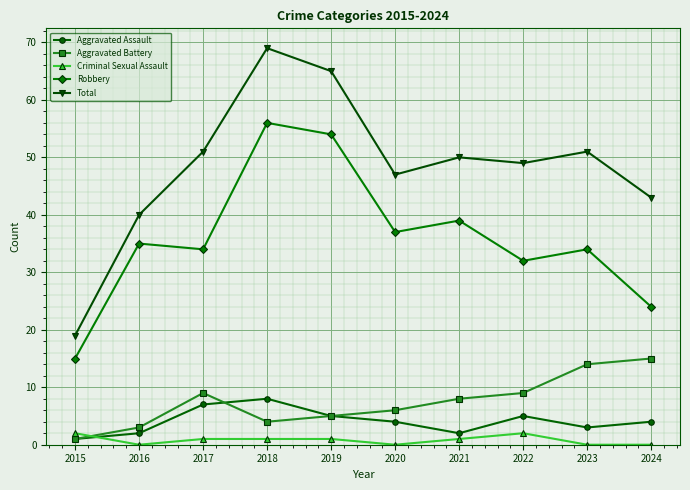

The Aggravated Battery series shows 5 at 2019. True or false?

True